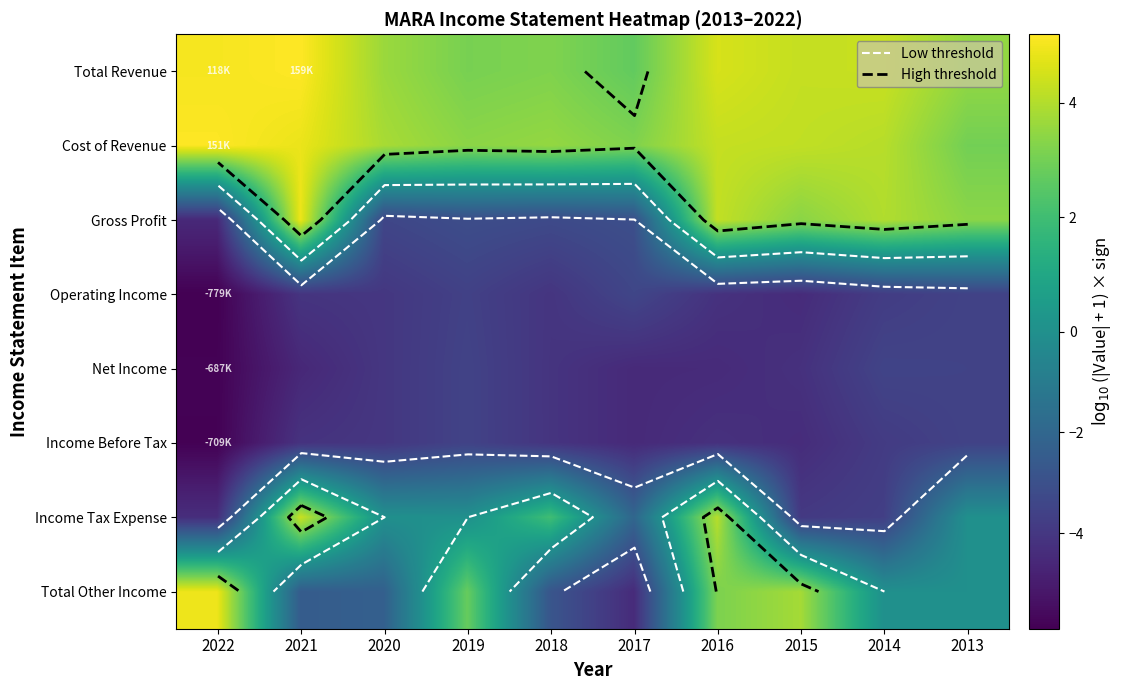

The value of Operating Income at 2020 is -2.0. True or false?

False